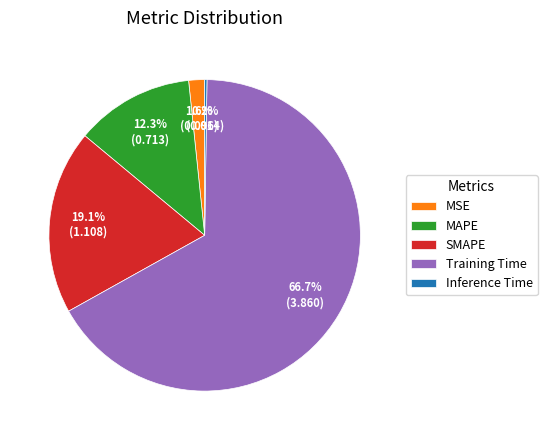

Which category has the biggest portion of the pie?

Training Time